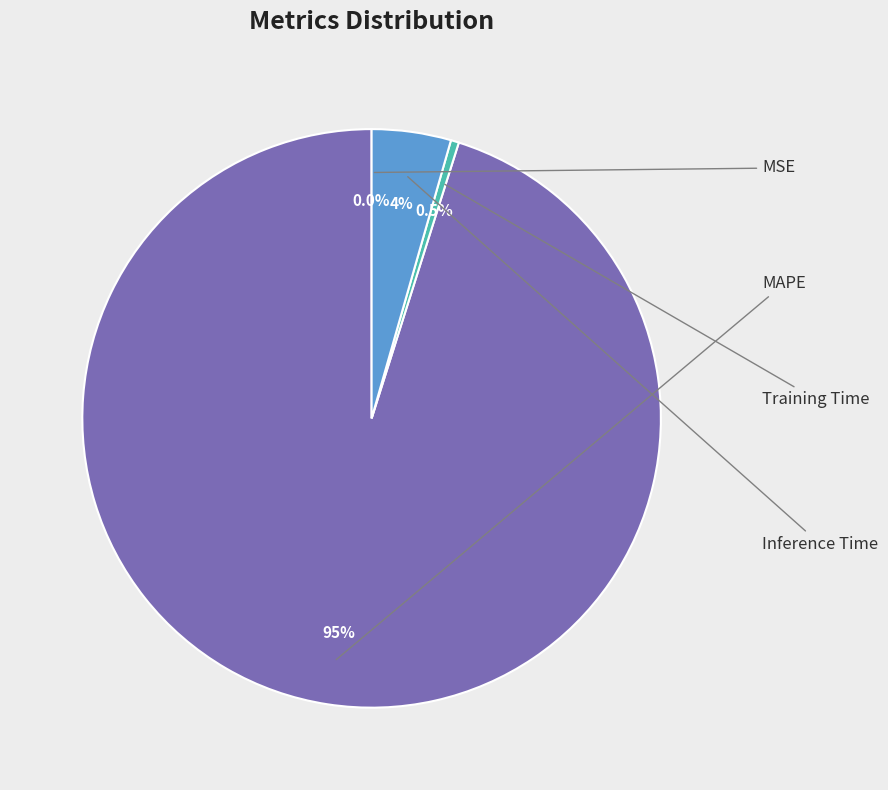

How many segments does this pie chart have?

4